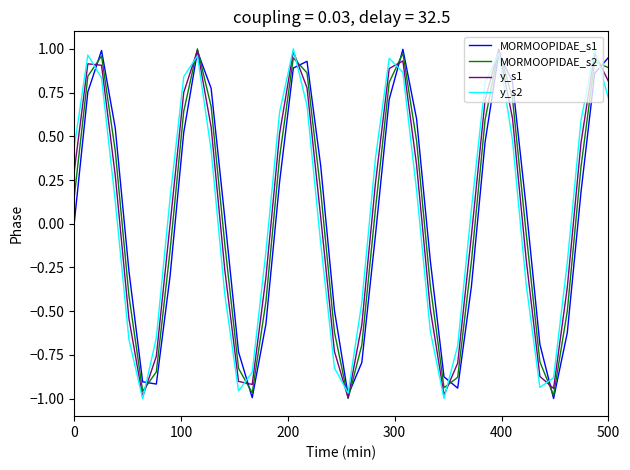

What is the value of the MORMOOPIDAE_s2 point at the 9th from the left?

0.6